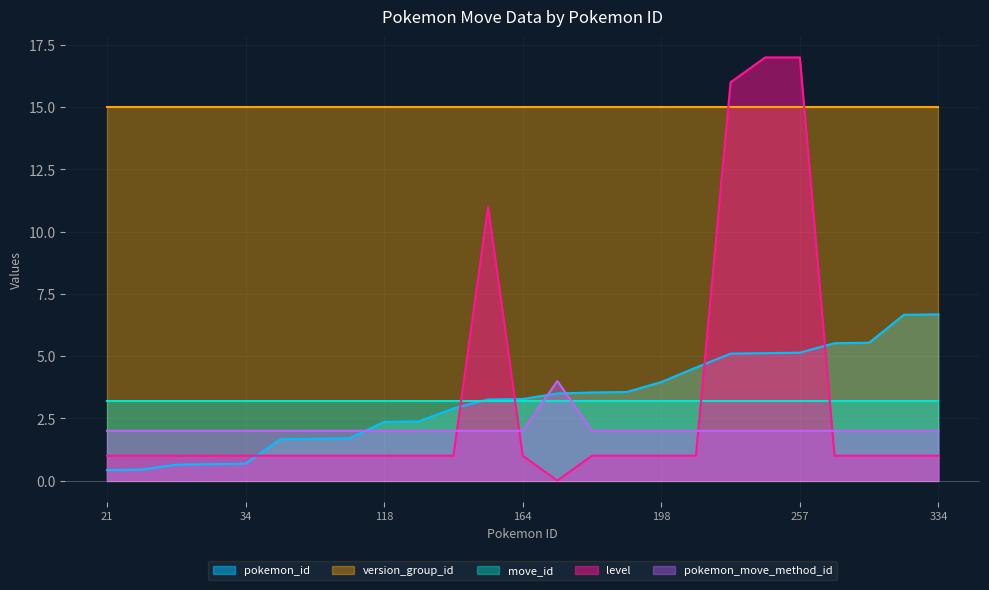

Which series has the largest range (max minus min)?

level